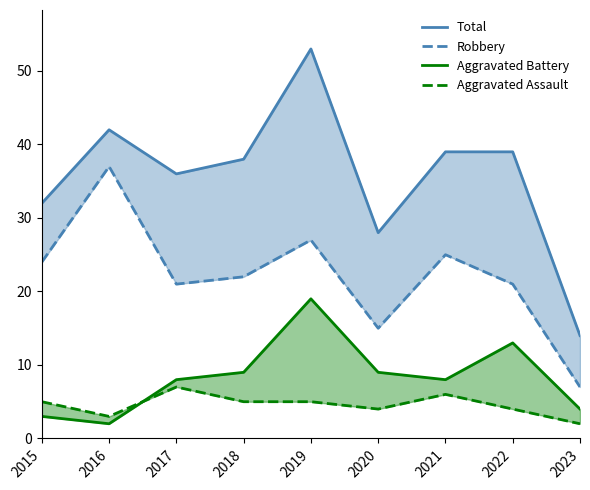

What is the sum of all Total values?

321